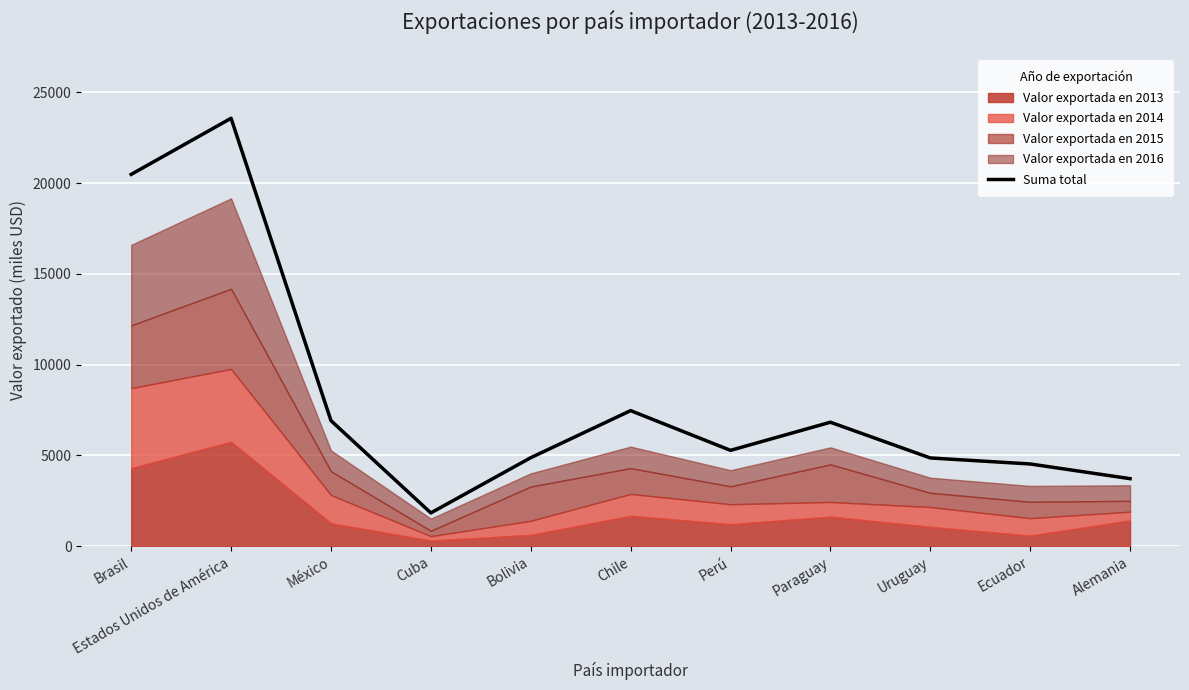

The chart shows a value of 4529 at Ecuador. True or false?

True